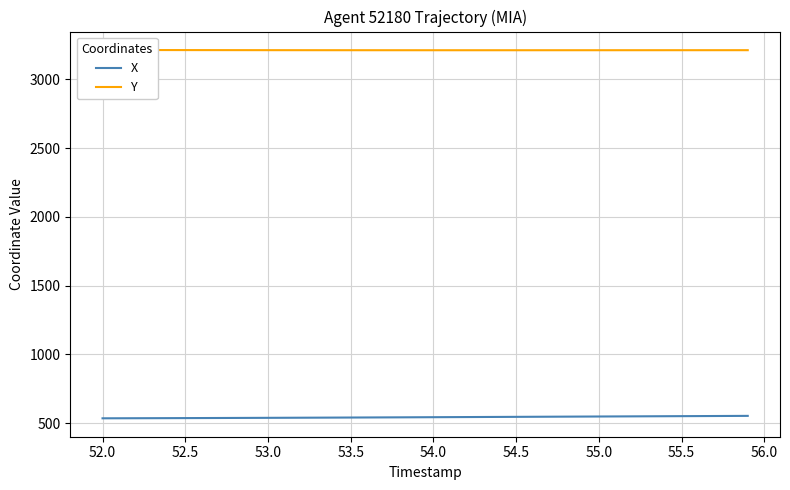

What is the minimum value for X?

535.8